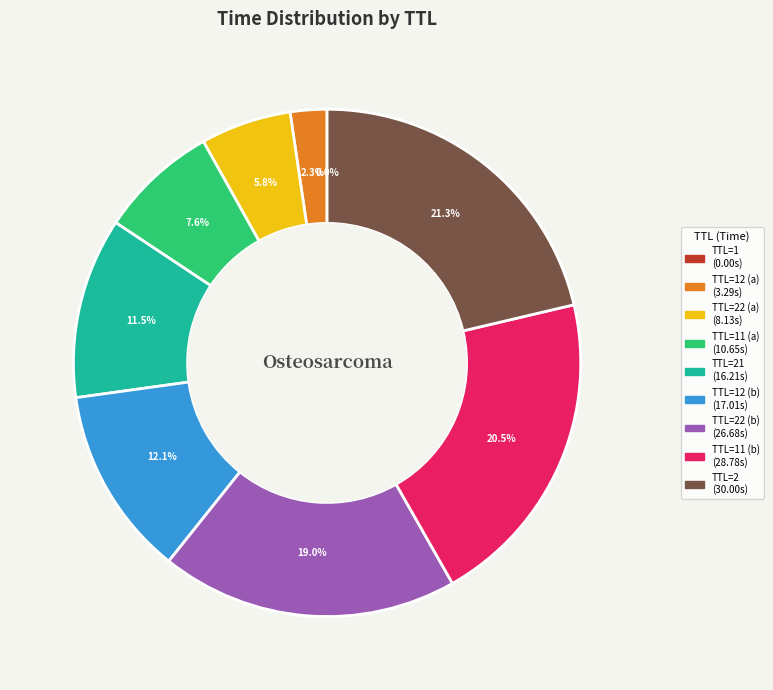

To the nearest percent, what is the difference between the largest and smallest slice percentages?

21%